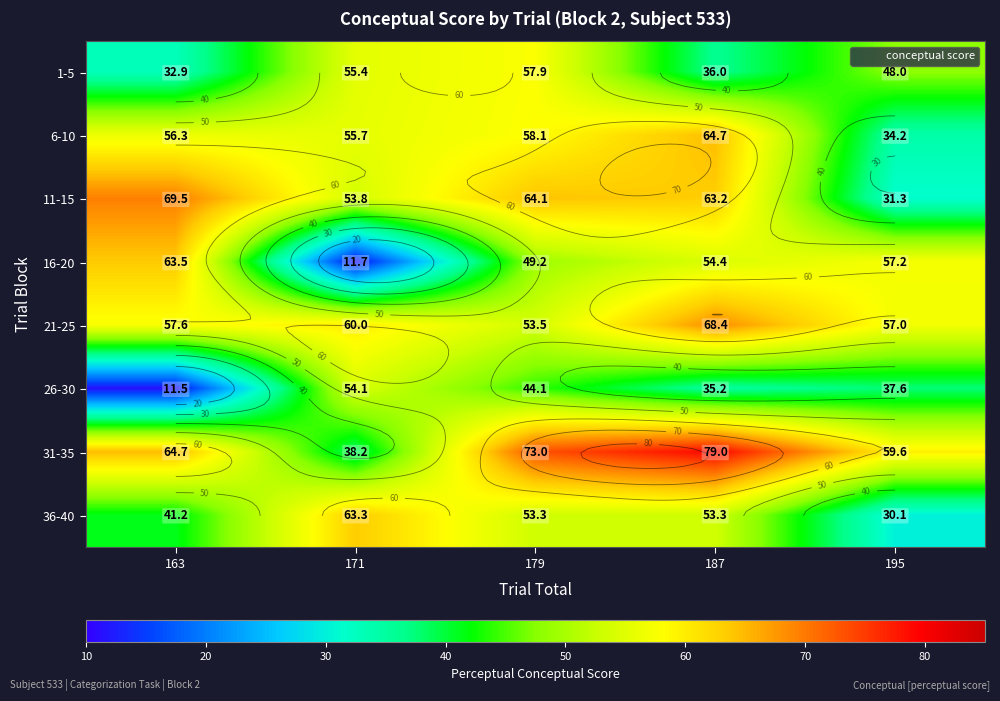

Which has a higher value, 187 or 179?

179